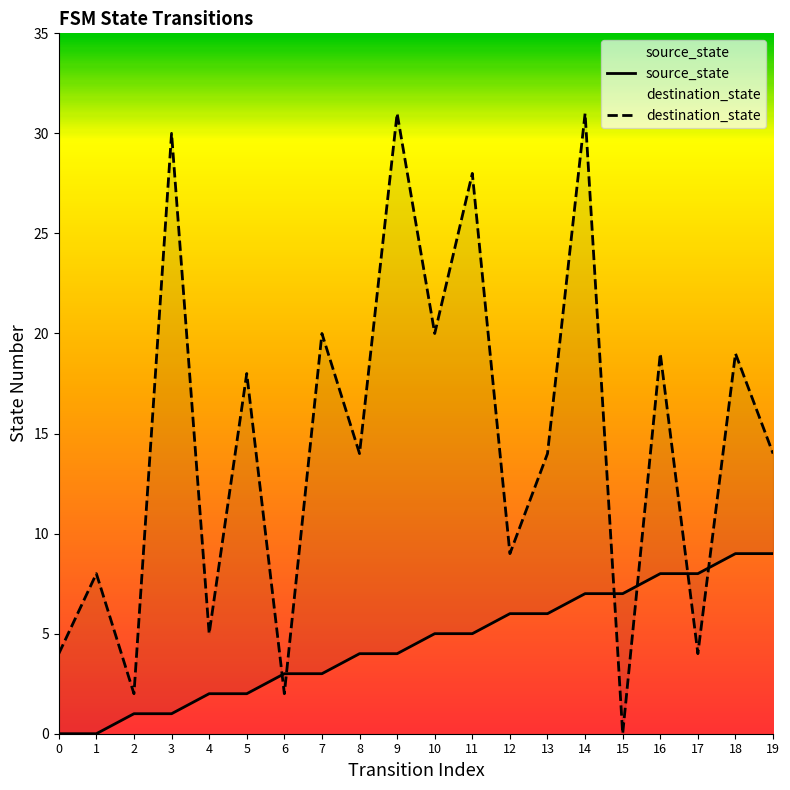

At which label does source_state first exceed 5?

12